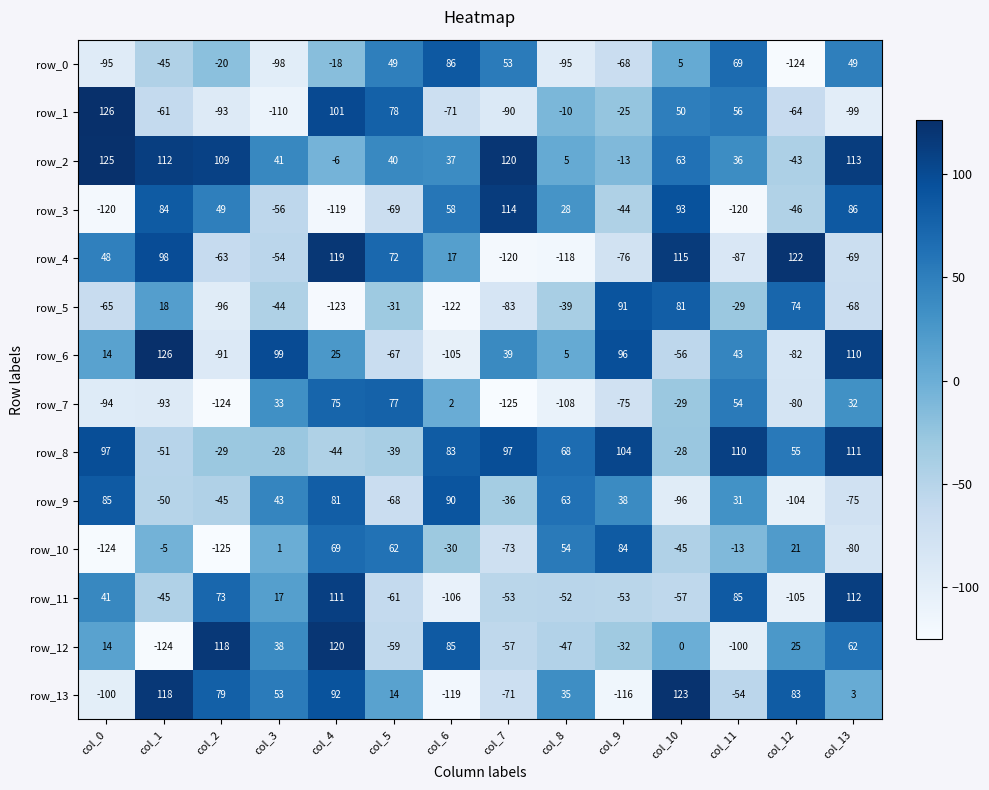

The value of row_0 at col_2 is -20. True or false?

True